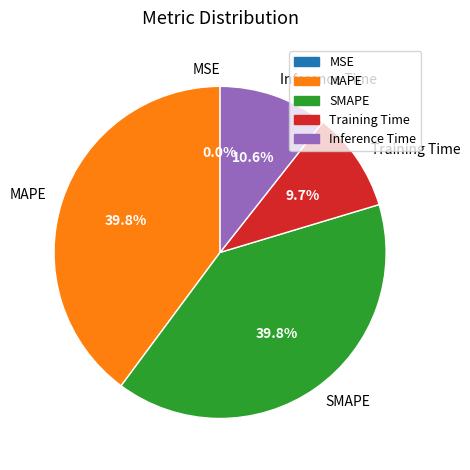

What portion of the pie excludes Training Time?

90.3%